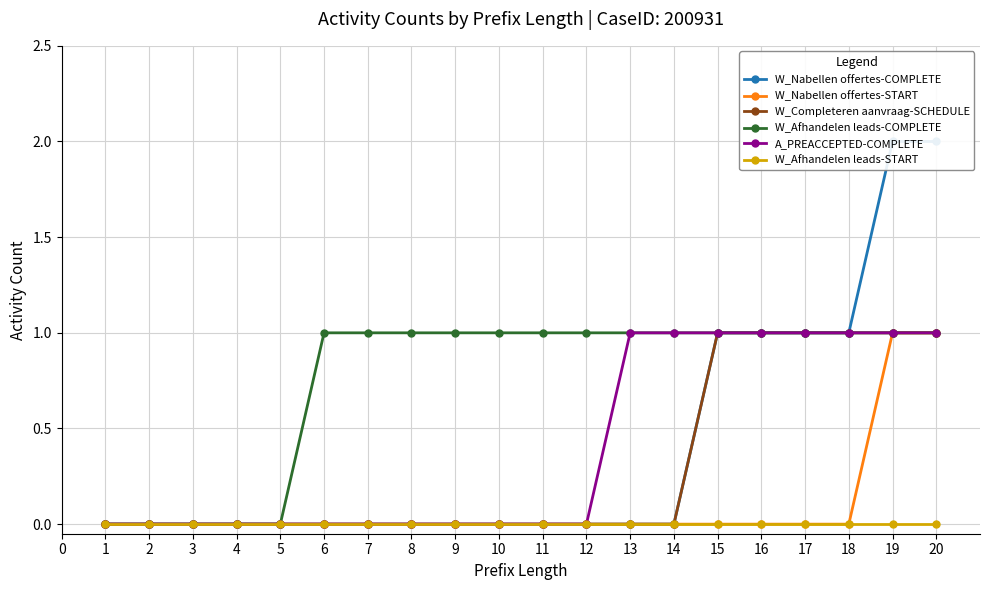

Reading right to left, extract all data points from this chart.

W_Nabellen offertes-COMPLETE: 2	2	1	1	1	1	0	0	0	0	0	0	0	0	0	0	0	0	0	0
W_Nabellen offertes-START: 1	1	0	0	0	0	0	0	0	0	0	0	0	0	0	0	0	0	0	0
W_Completeren aanvraag-SCHEDULE: 1	1	1	1	1	1	0	0	0	0	0	0	0	0	0	0	0	0	0	0
W_Afhandelen leads-COMPLETE: 1	1	1	1	1	1	1	1	1	1	1	1	1	1	1	0	0	0	0	0
A_PREACCEPTED-COMPLETE: 1	1	1	1	1	1	1	1	0	0	0	0	0	0	0	0	0	0	0	0
W_Afhandelen leads-START: 0	0	0	0	0	0	0	0	0	0	0	0	0	0	0	0	0	0	0	0